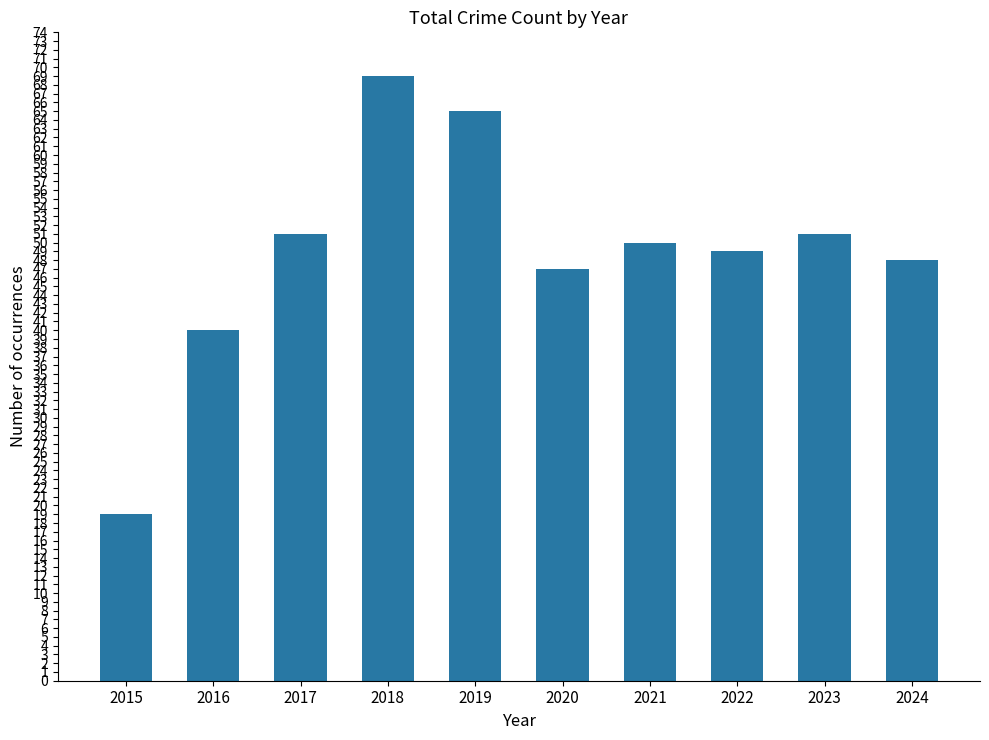

What is the smallest value displayed?

19